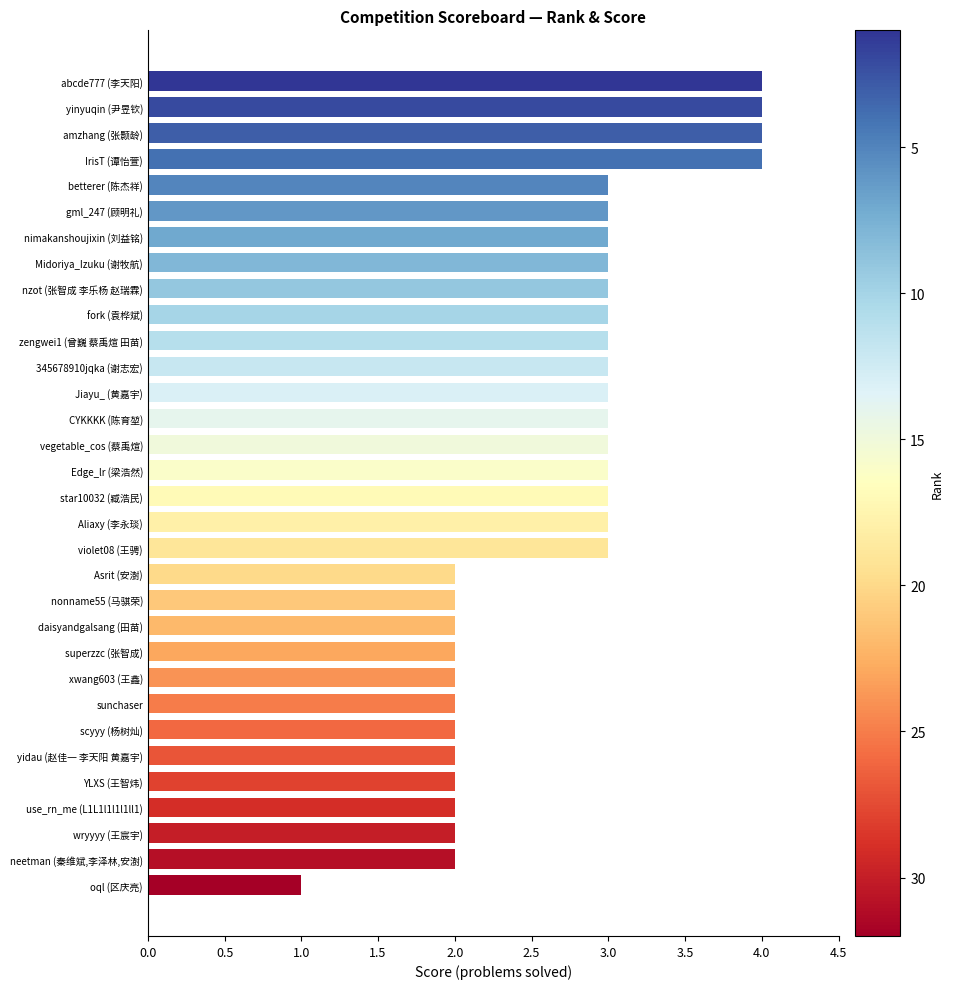

What is the maximum value shown in the chart?

4